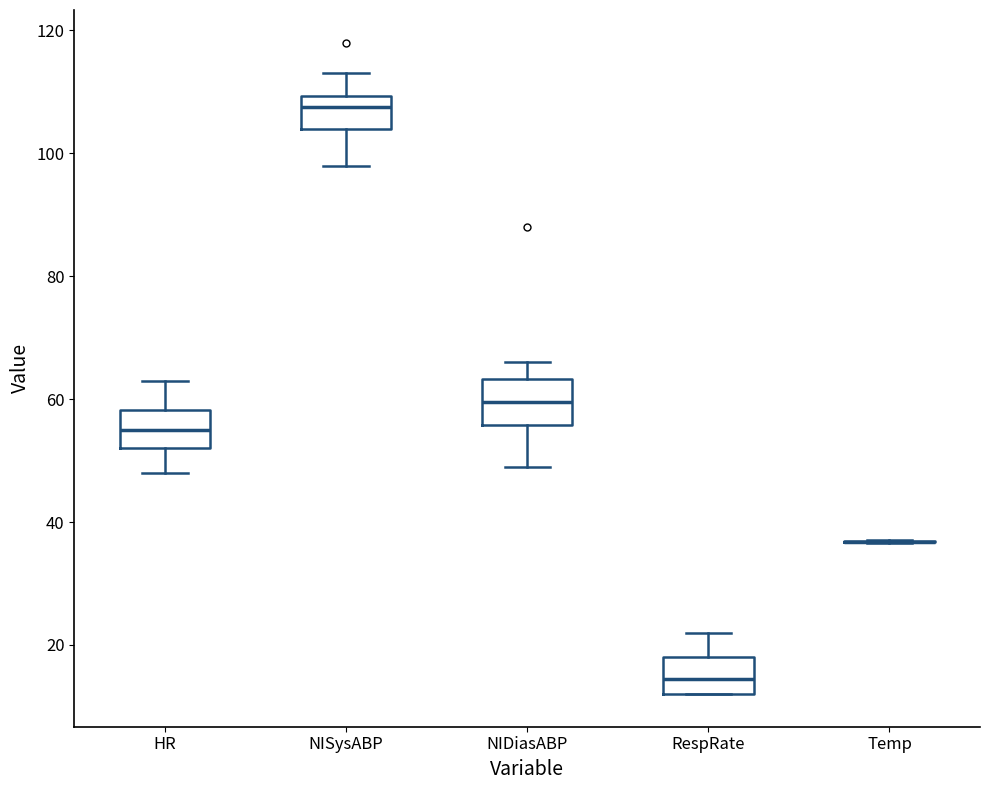

Reading left to right, read every box against the y-axis: the position of its median line, the range the box covers, and the ends of its whiskers. The values are not printed on the chart, so give them approximately, as read against the axis.

HR: median 56, box 52 to 58, whiskers 48 to 64
NISysABP: median 108, box 104 to 110, whiskers 98 to 114
NIDiasABP: median 60, box 56 to 64, whiskers 50 to 66
RespRate: median 14, box 12 to 18, whiskers 12 to 22
Temp: box collapsed to a line at 36, whiskers 36 to 38